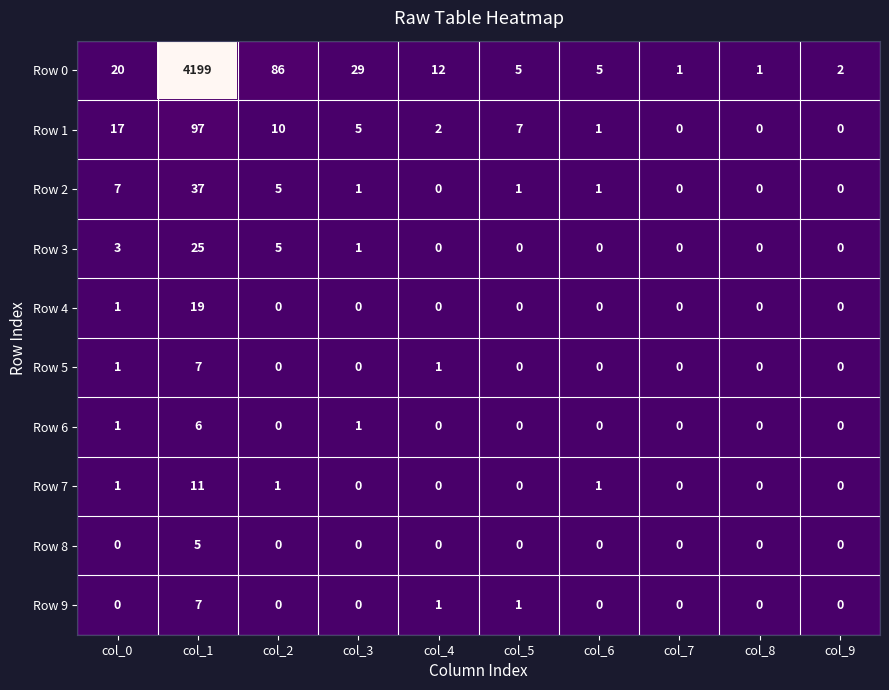

Read the Row 2 value at col_0.

7